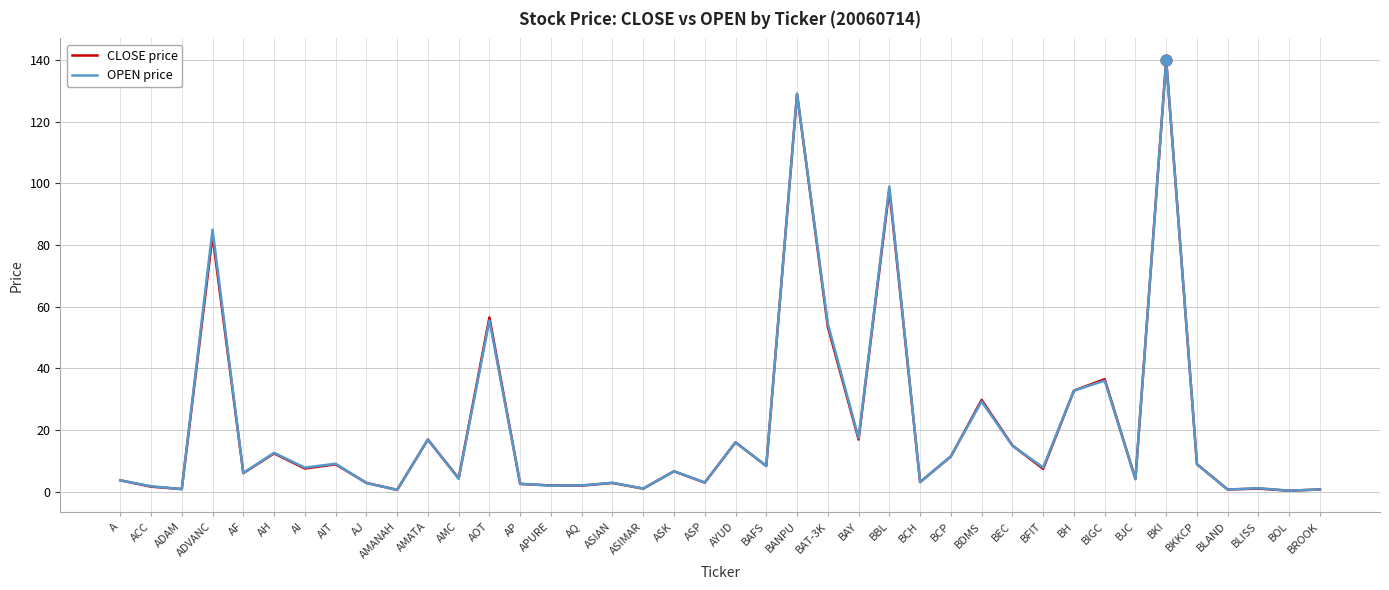

What is the total value across all series at BKKCP?

17.8